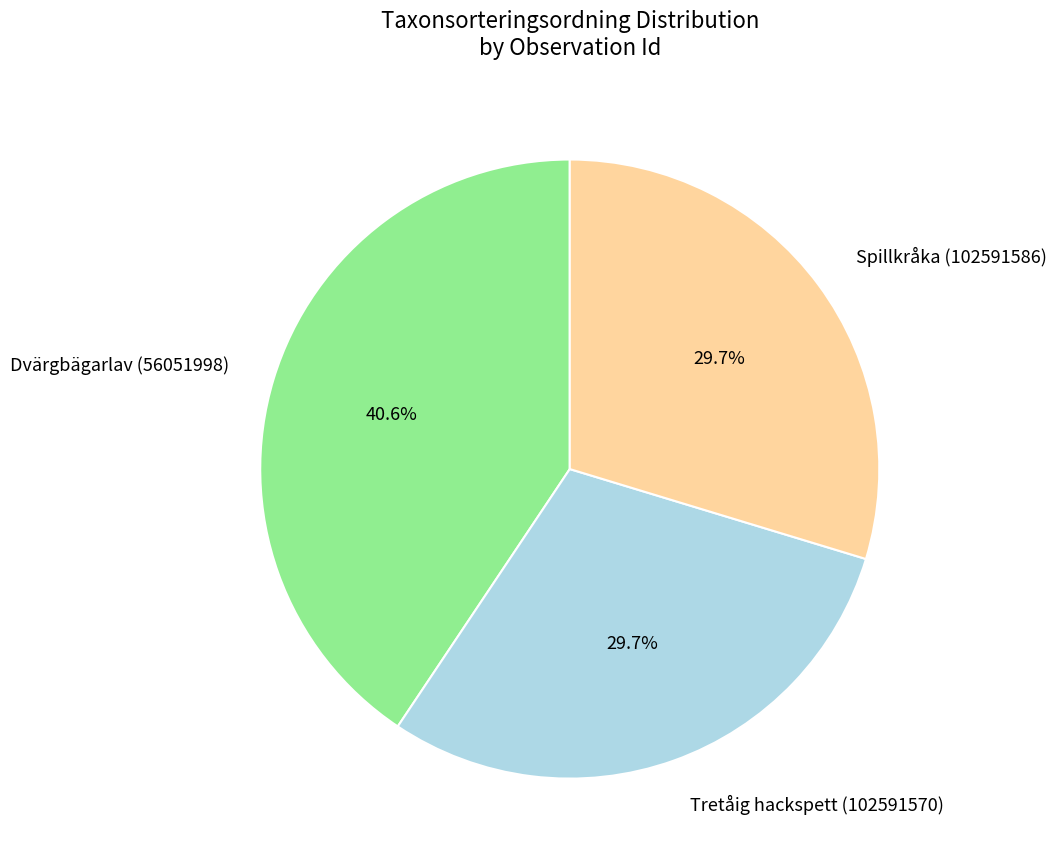

The Spillkråka (102591586) slice represents 30% of the pie. True or false?

True